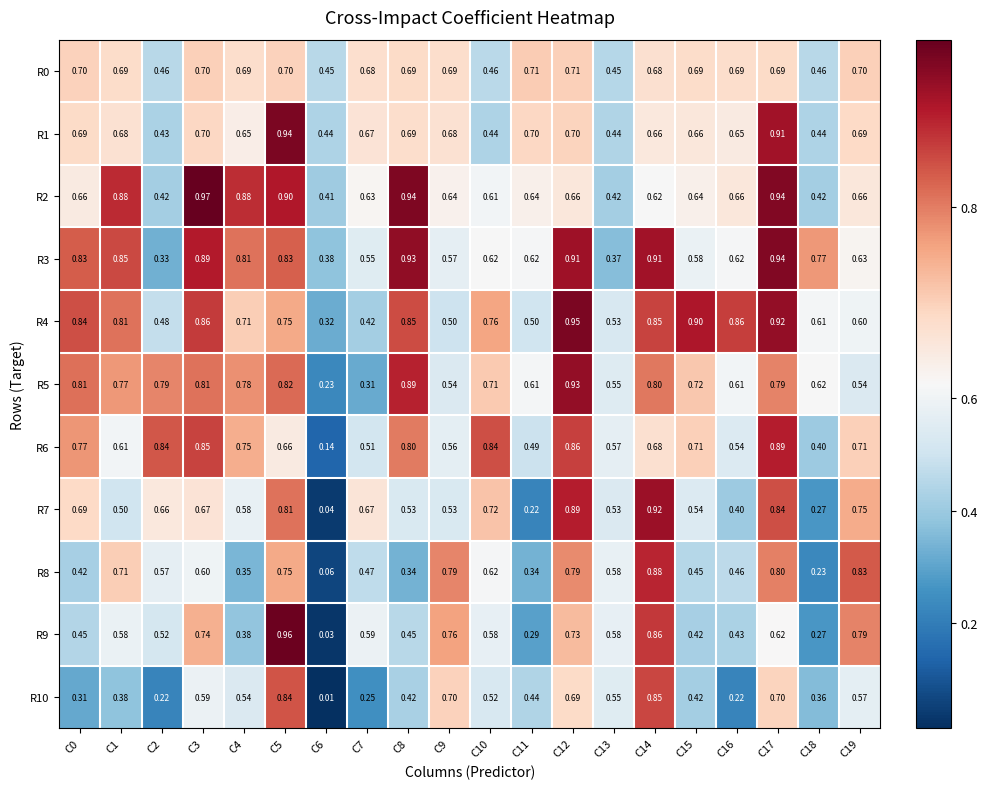

Count the number of categories in the chart.

20